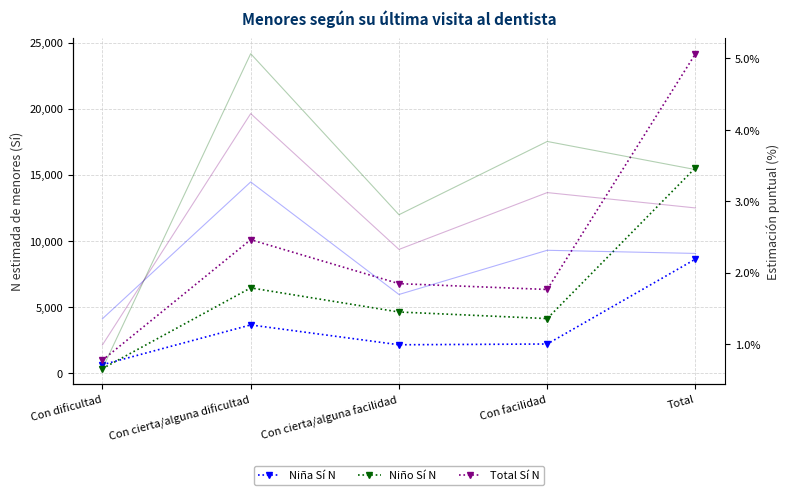

Reading left to right, what are all the values shown in this chart?

Niña Sí N: Con dificultad=635	Con cierta/alguna dificultad=3644	Con cierta/alguna facilidad=2143	Con facilidad=2201	Total=8623
Niño Sí N: Con dificultad=341	Con cierta/alguna dificultad=6445	Con cierta/alguna facilidad=4621	Con facilidad=4123	Total=15531
Total Sí N: Con dificultad=977	Con cierta/alguna dificultad=10089	Con cierta/alguna facilidad=6764	Con facilidad=6325	Total=24154